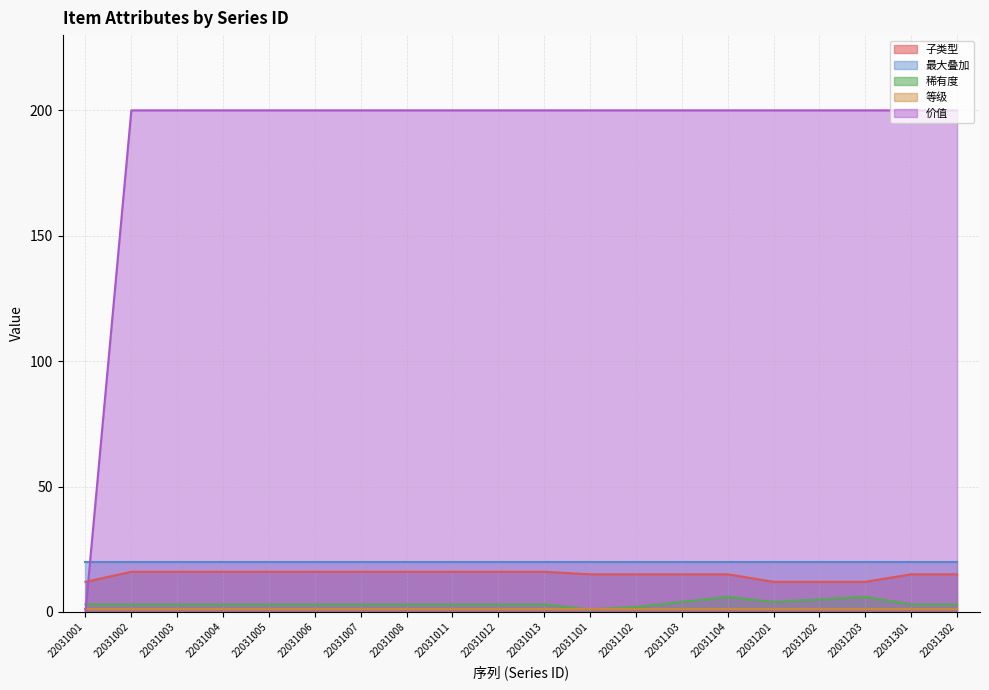

The 稀有度 series shows 3 at 22031004. True or false?

True